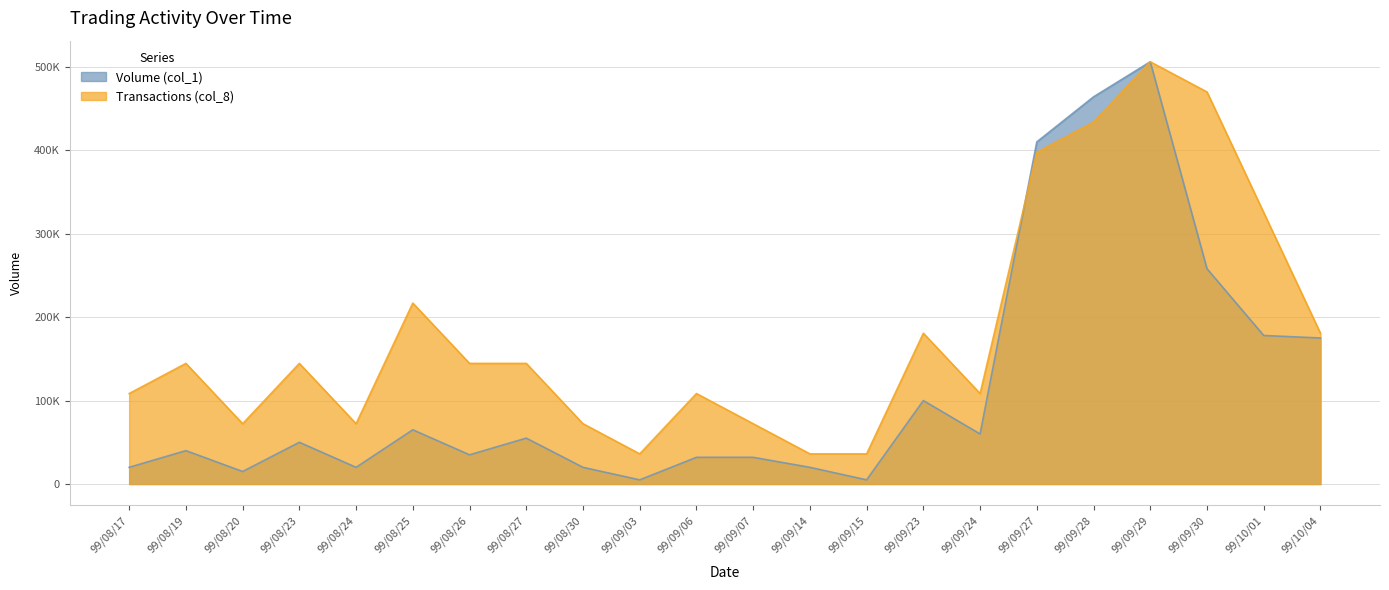

Where do Volume (col_1) and Transactions (col_8) first cross each other?

99/09/24 and 99/09/27